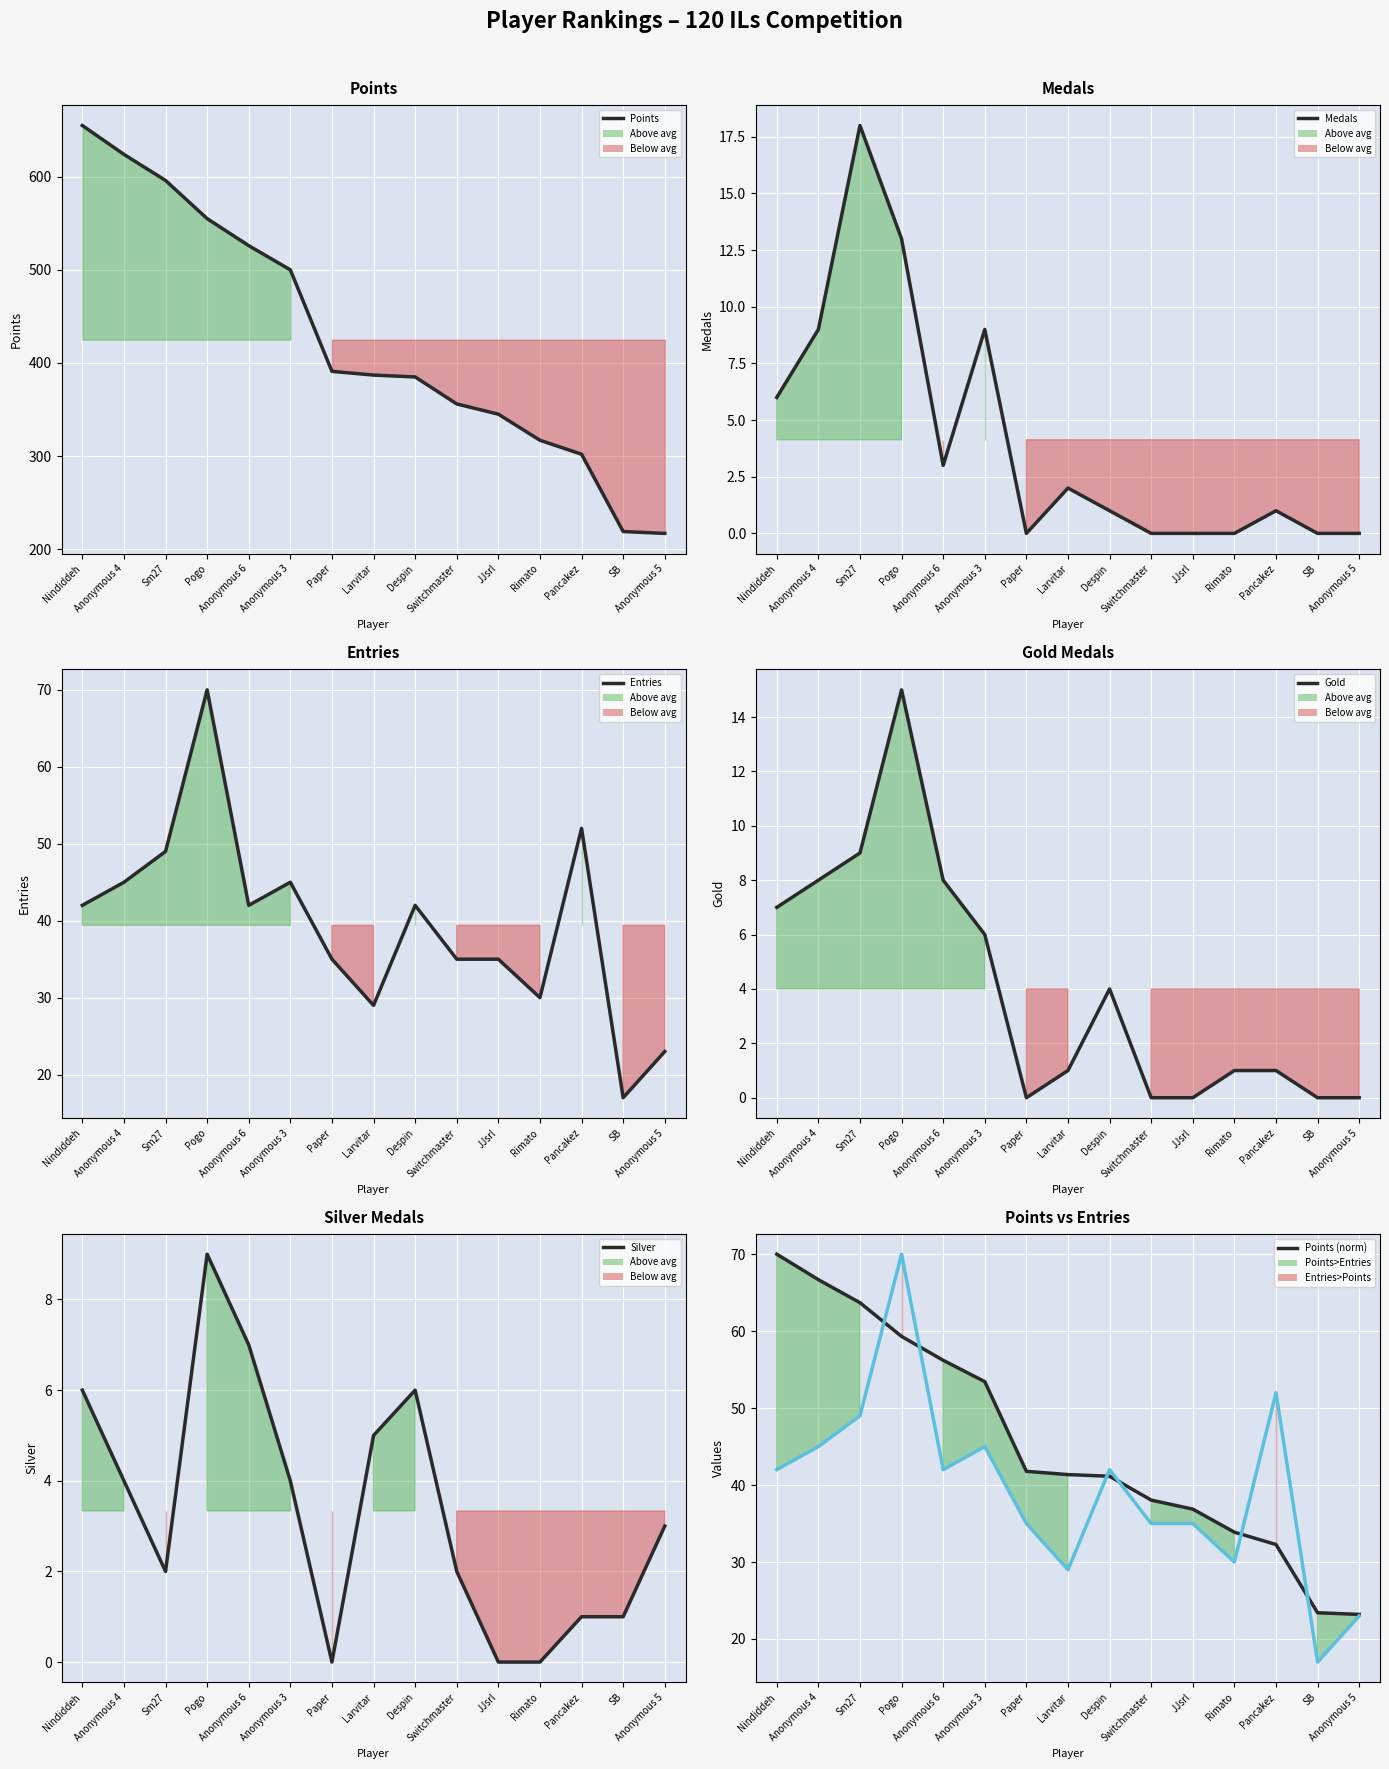

How many lines are shown in the chart?

6